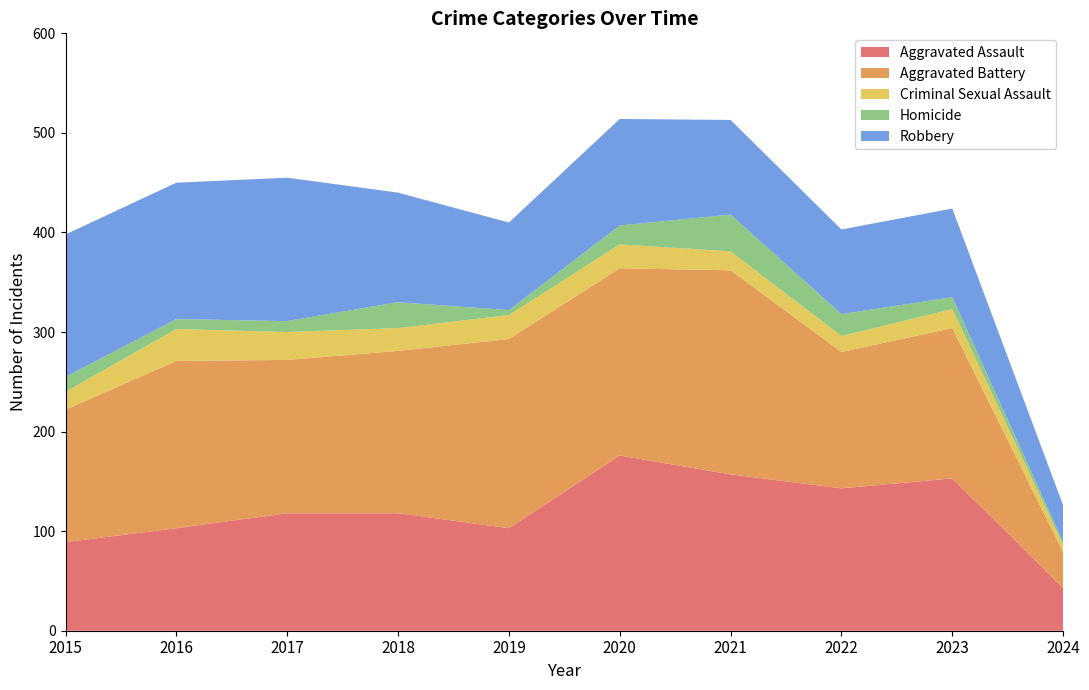

Reading right to left, transcribe all the data shown in this chart.

Aggravated Assault: 43	153	143	157	176	103	118	118	103	89
Aggravated Battery: 36	151	137	205	188	190	163	154	168	133
Criminal Sexual Assault: 7	19	16	19	24	24	23	28	32	18
Homicide: 3	12	22	37	19	5	26	11	10	15
Robbery: 37	89	85	95	107	88	110	144	137	143